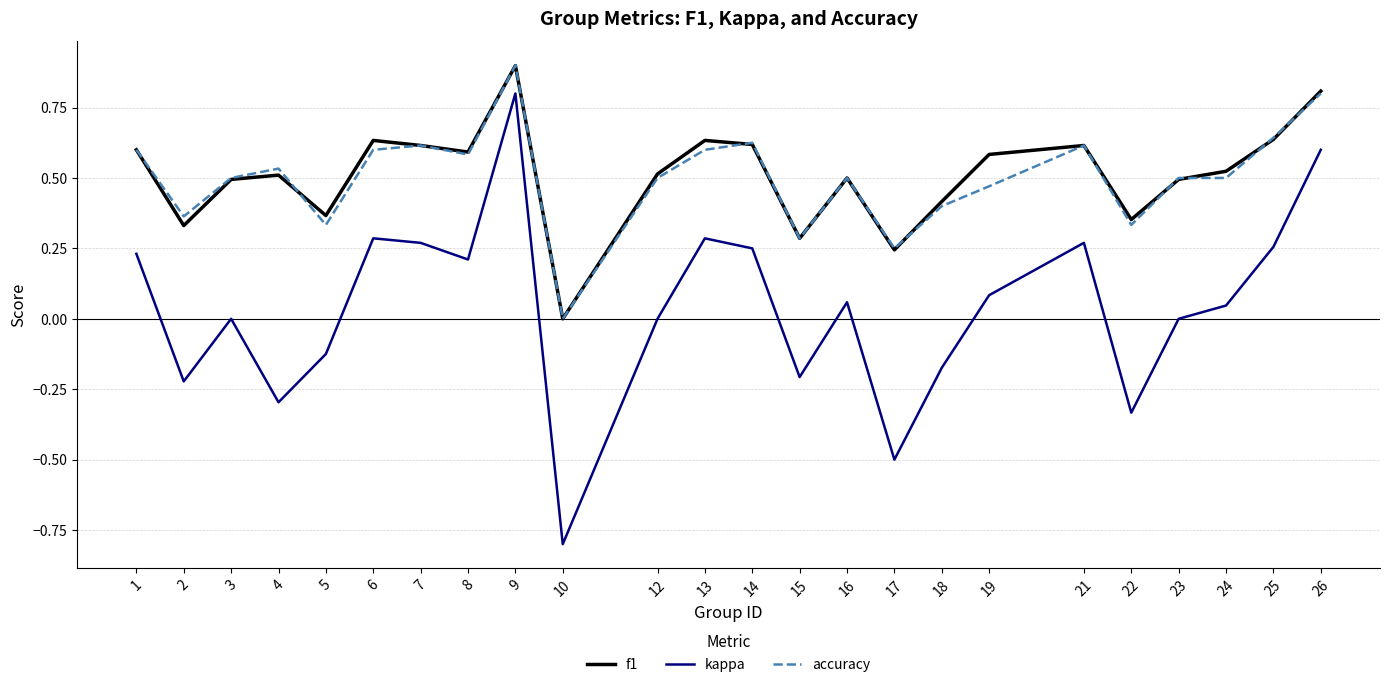

At which category is the sum across all series the highest?

9